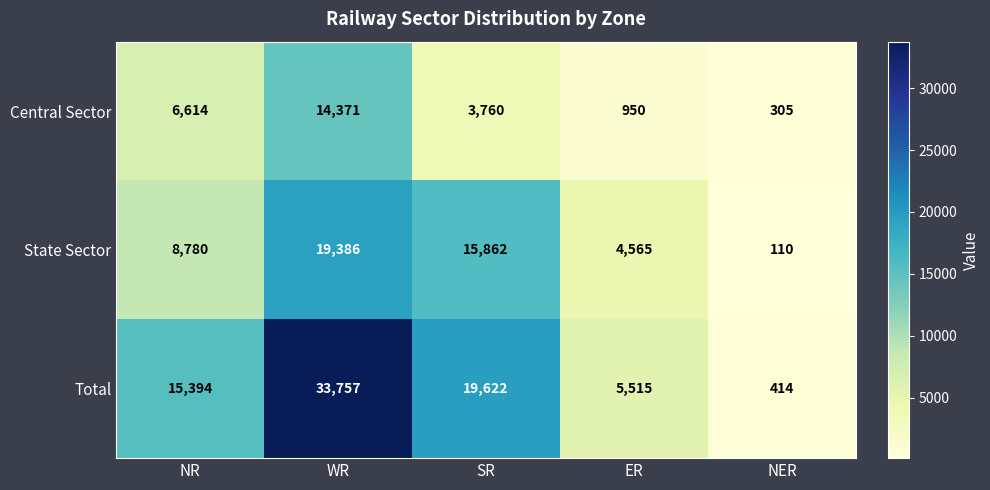

Which label corresponds to the smallest value in the chart?

NER